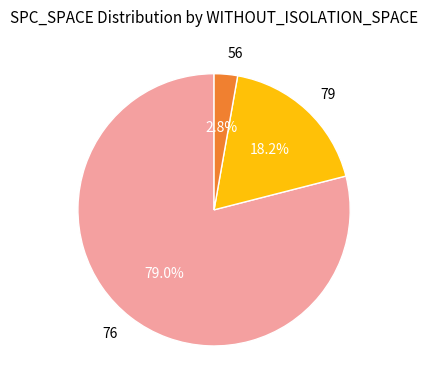

What percentage is NOT represented by 56?

97.2%